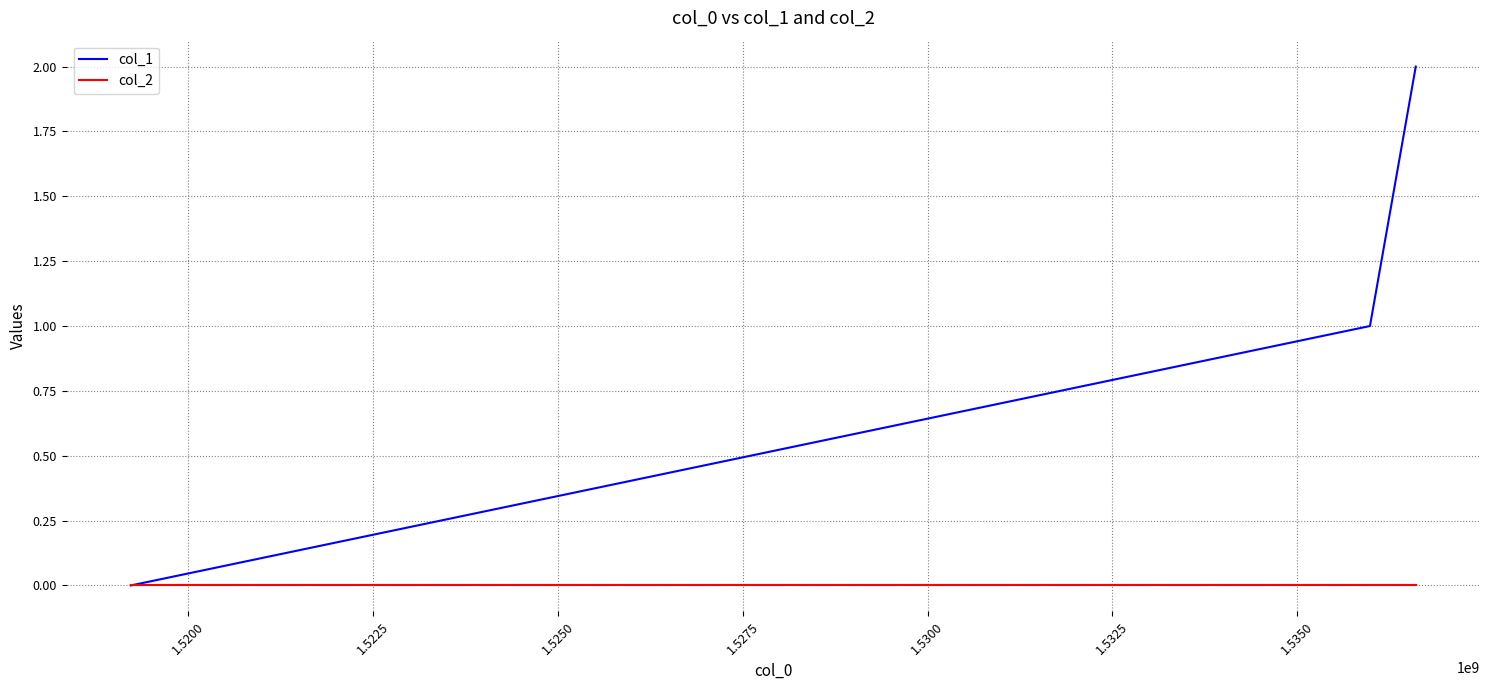

List the series in order of their overall mean, highest first.

col_1, col_2